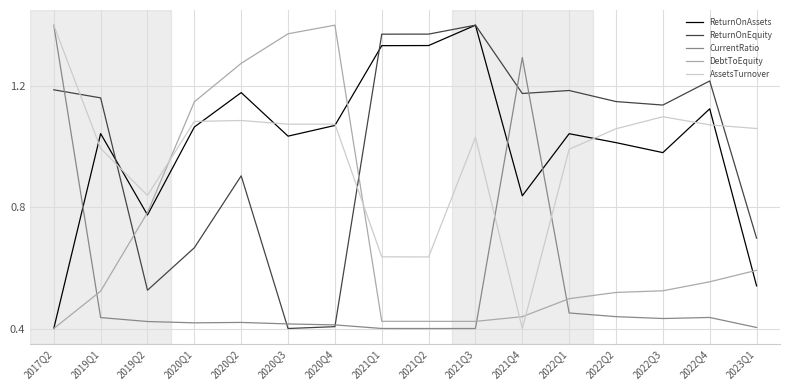

Where do CurrentRatio and ReturnOnAssets first cross each other?

2017Q2 and 2019Q1